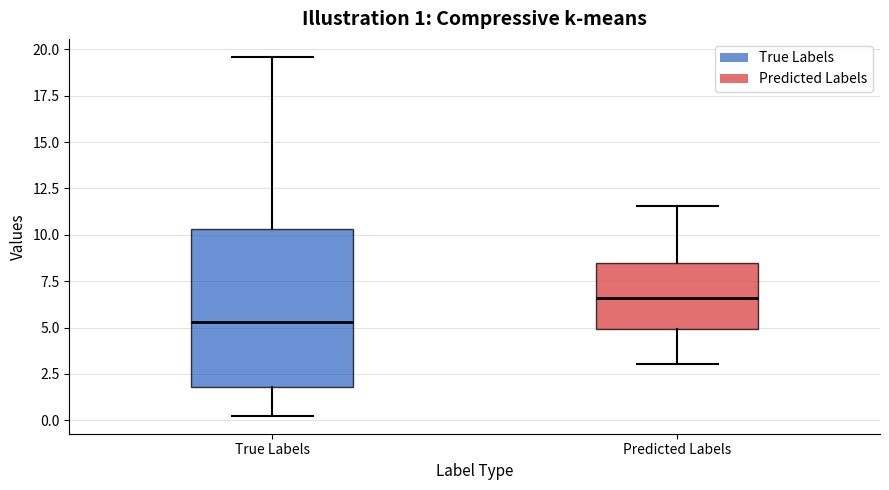

Which box is the tallest, from its lower edge to its upper edge?

True Labels